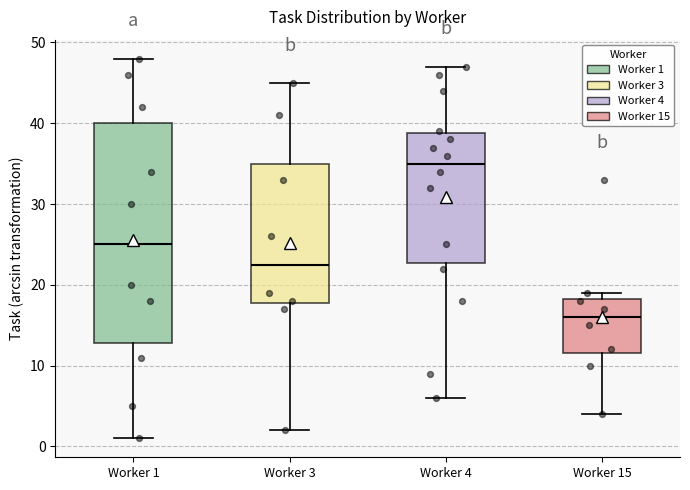

Comparing the boxes themselves (not the whiskers), which one is the tallest?

Worker 1